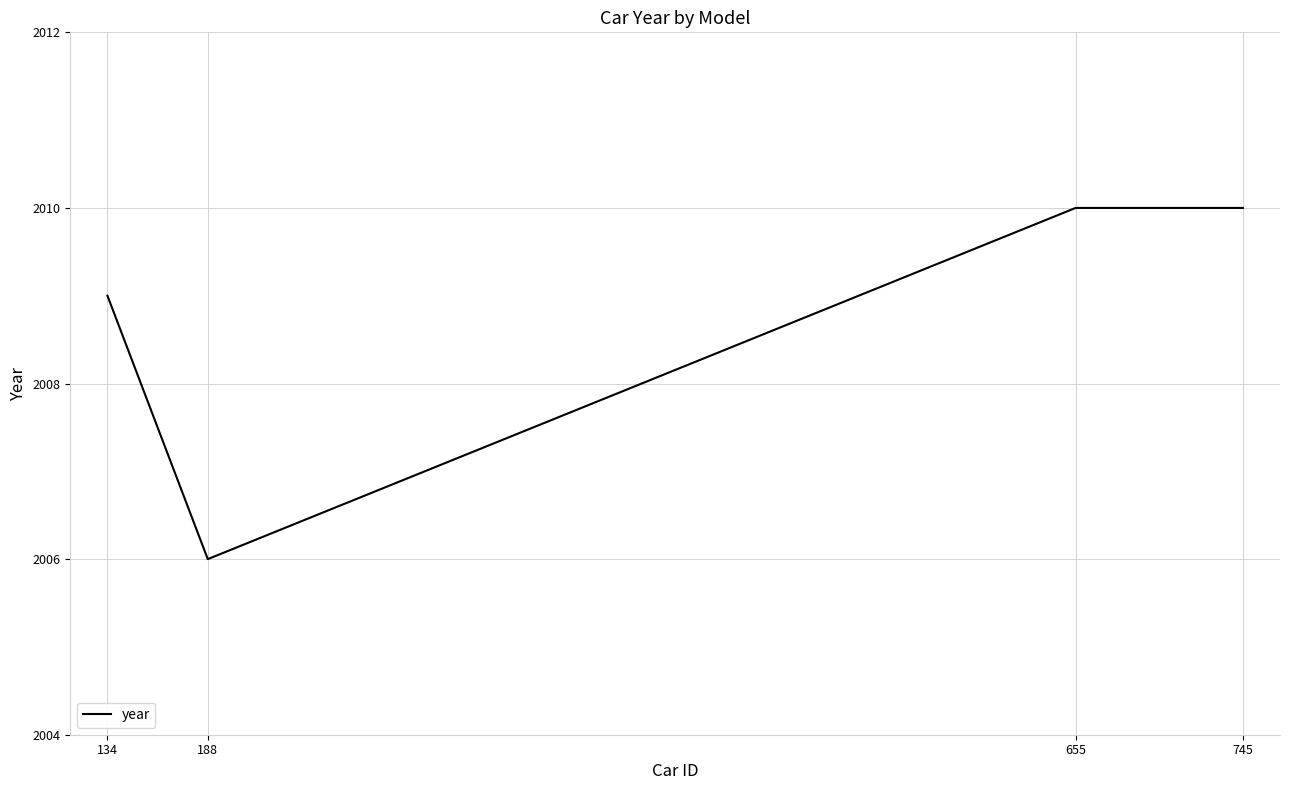

Does the chart display data point markers on the line(s)?

No